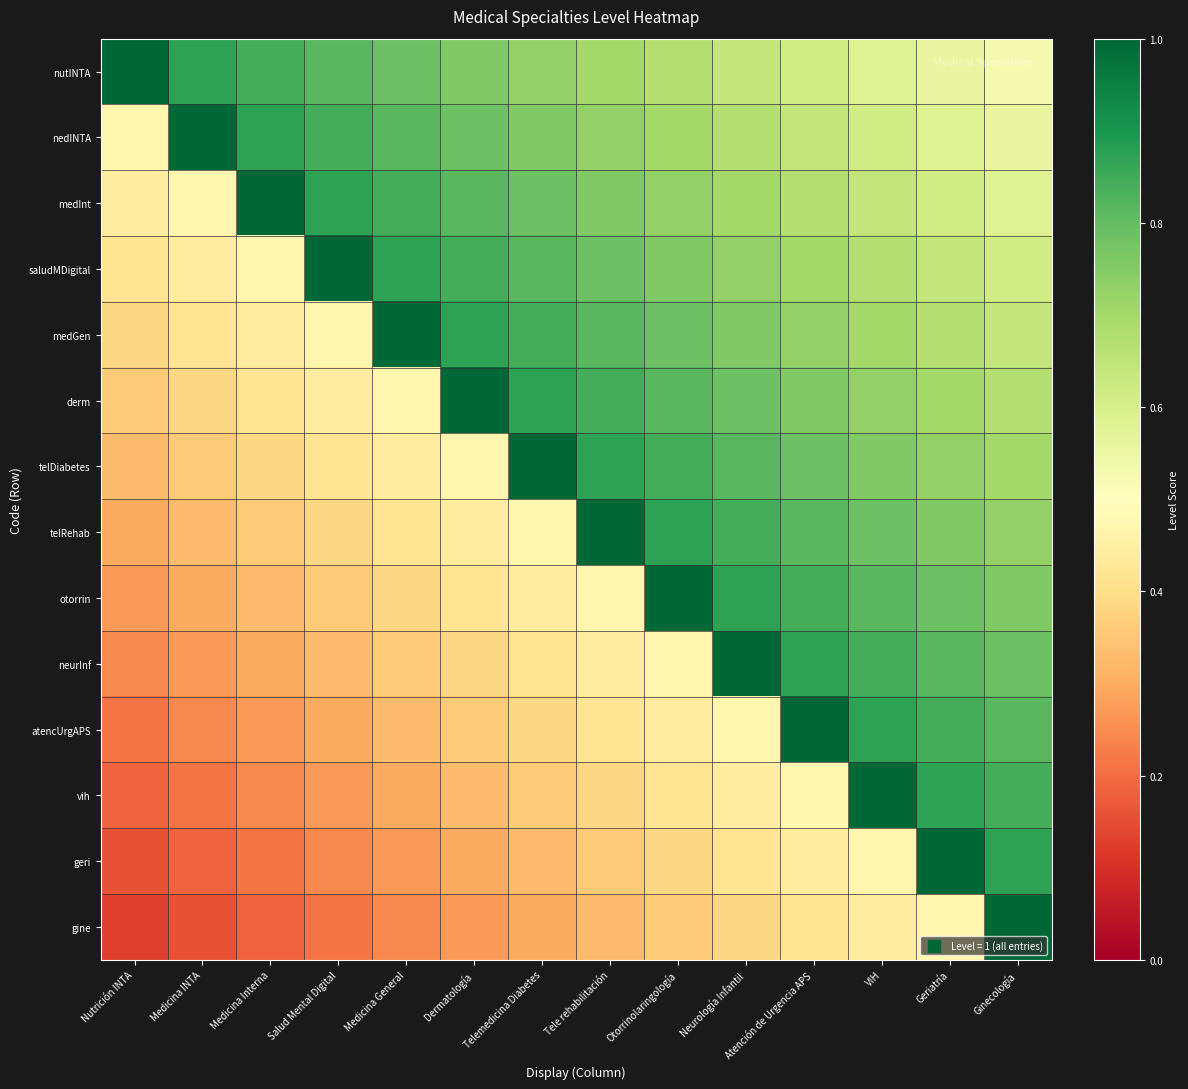

Count the number of data series in this chart.

14